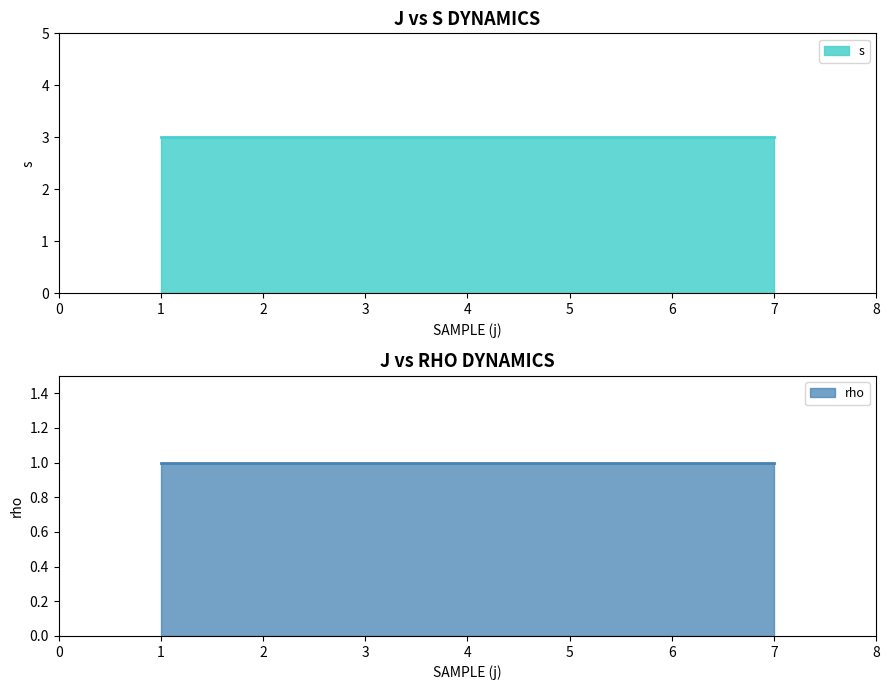

What is the lowest value of the rho series?

1